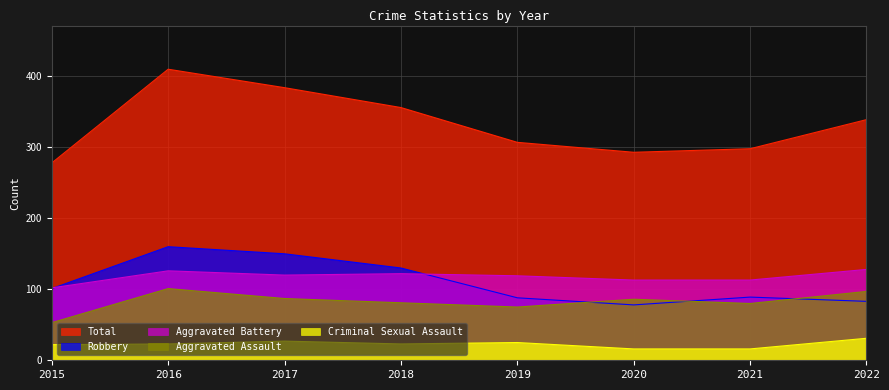

True or false: Total and Criminal Sexual Assault cross at least once.

False